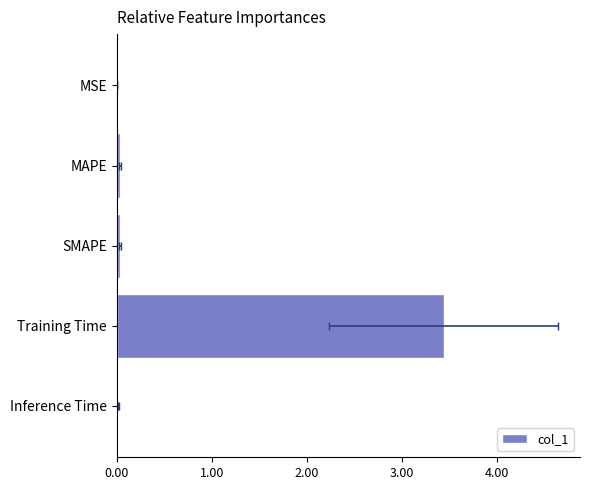

True or false: the data shows 0.0 at Inference Time.

False